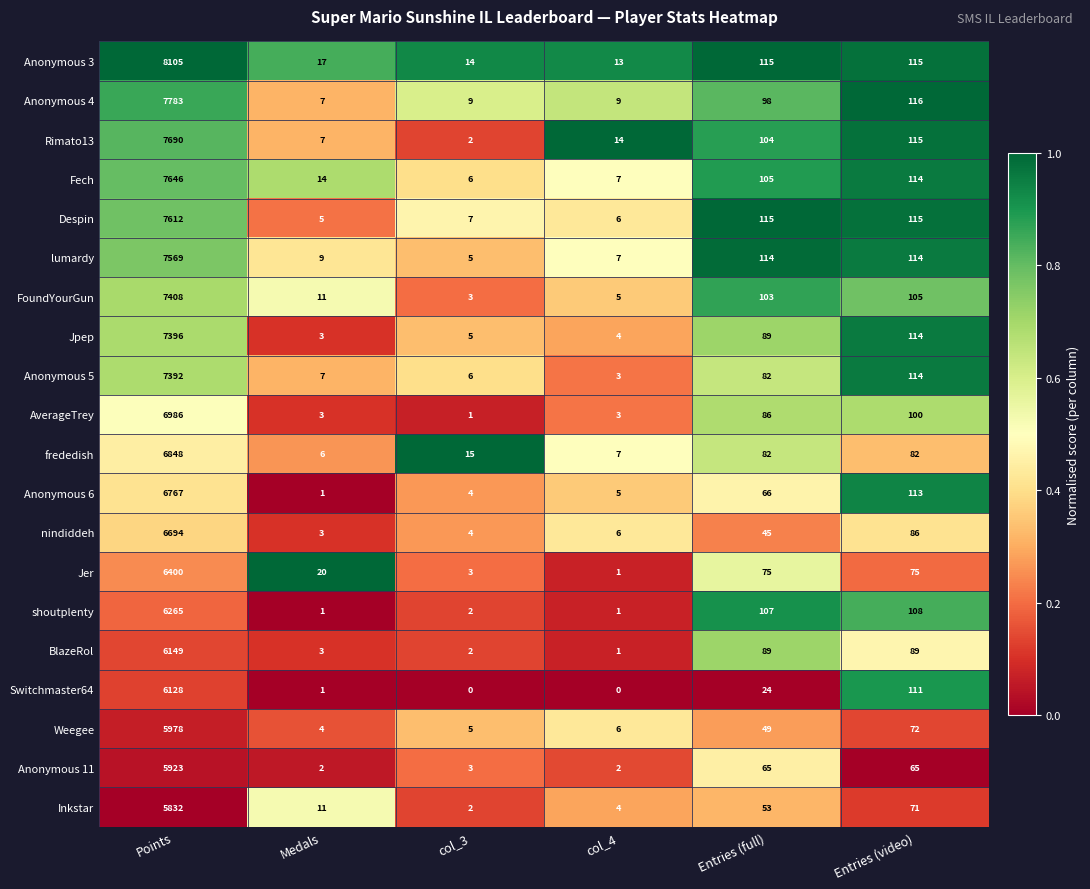

True or false: AverageTrey has a value of 3 at col_4.

True